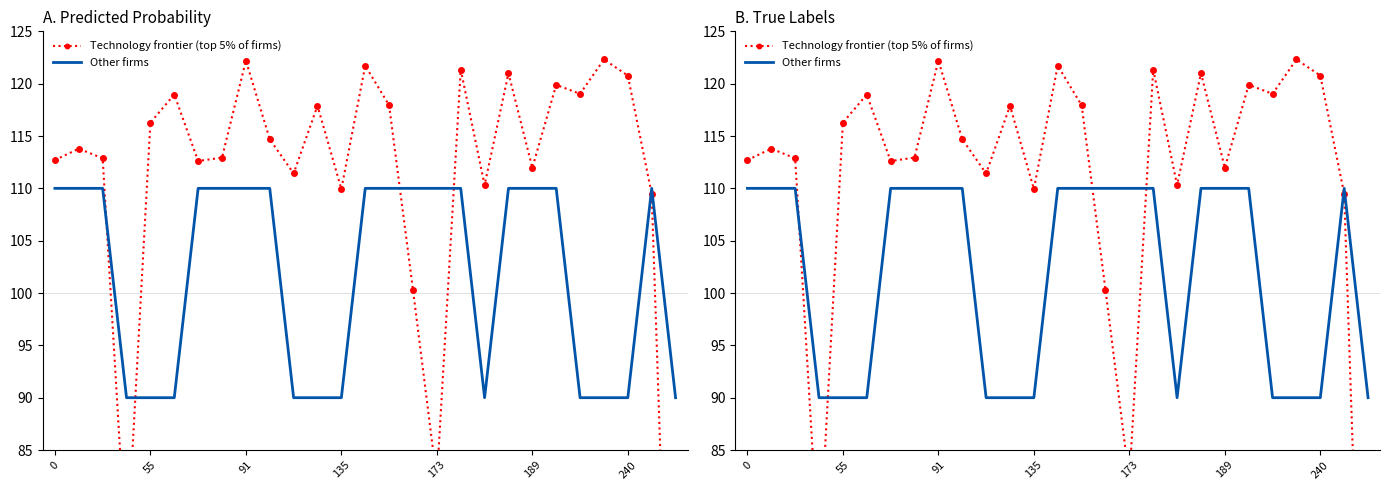

How many times do Technology frontier (top 5% of firms) and Other firms cross each other?

5